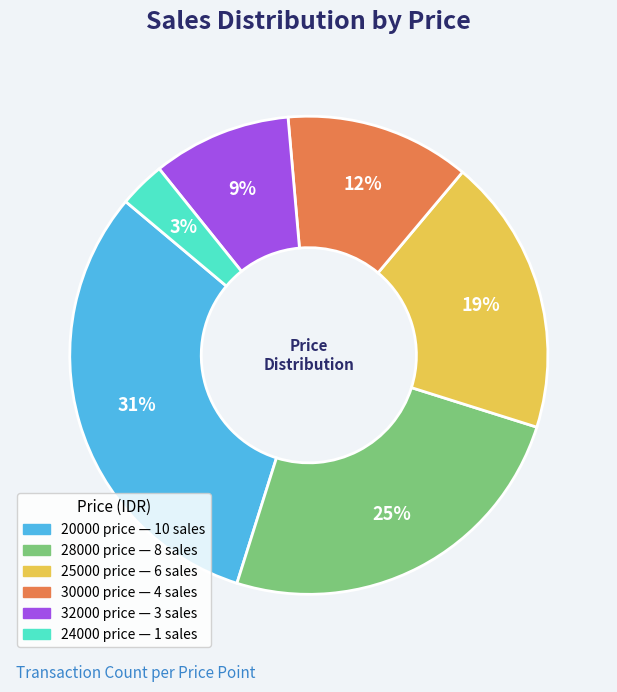

Rank the categories by value from highest to lowest.

20000, 28000, 25000, 30000, 32000, 24000